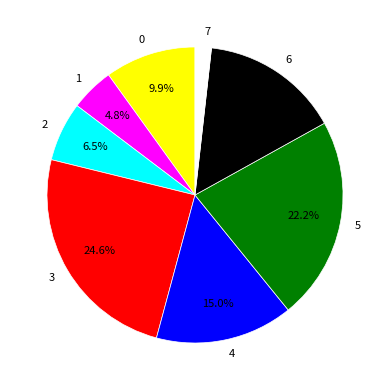

Approximately how many times larger is the value at 6 compared to 2?

2.3